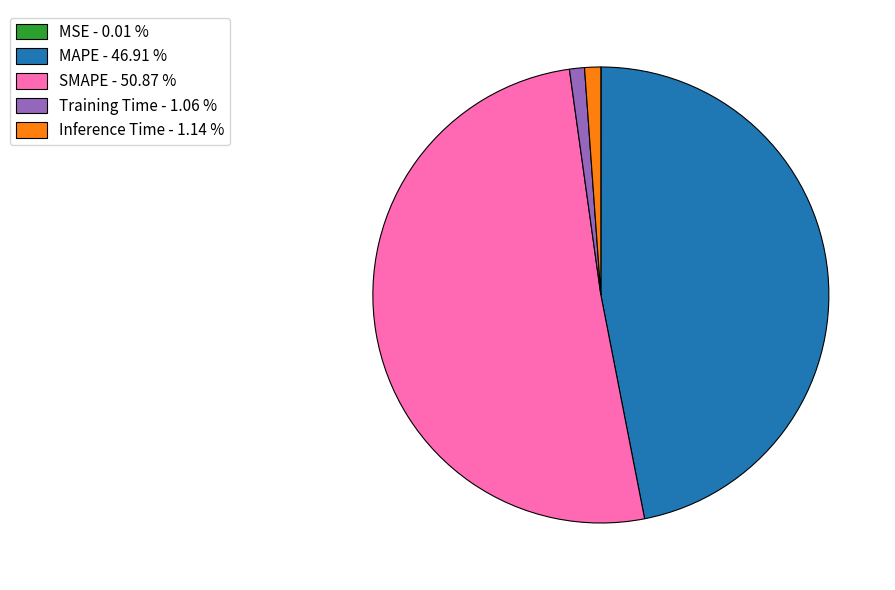

Is Training Time - 1.06 % the majority of the pie?

No